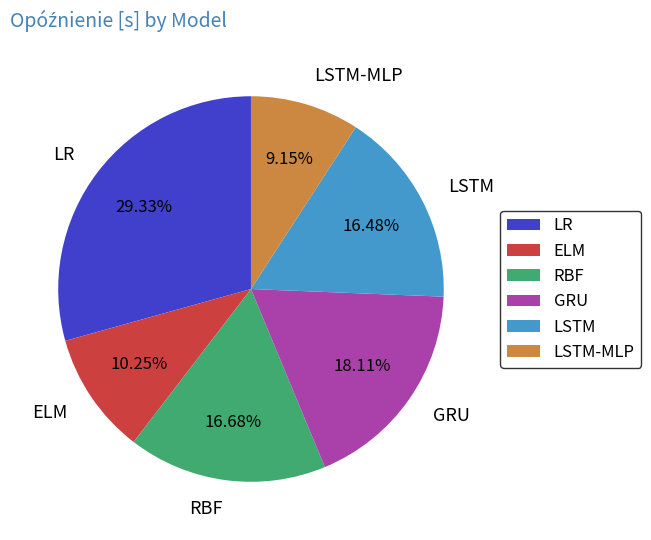

What is the ratio of the value at LR to the value at LSTM-MLP?

3.2